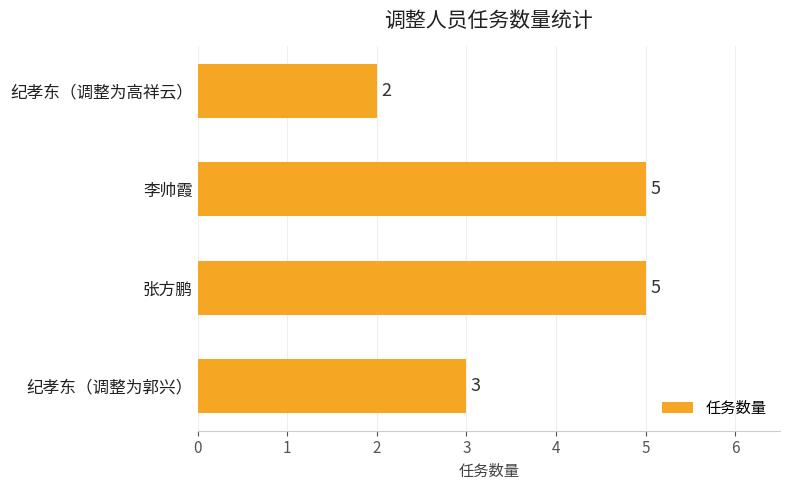

Count the values in the range 3 to 5.

3